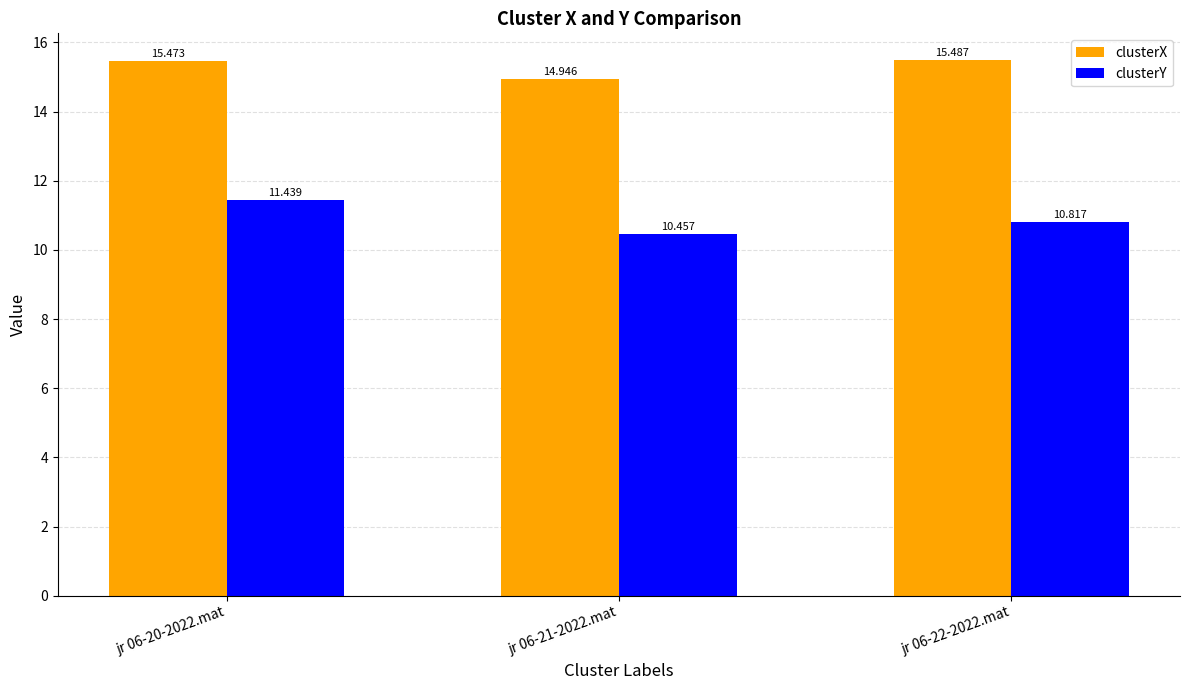

Which category has the lowest value in the clusterX series?

jr 06-21-2022.mat